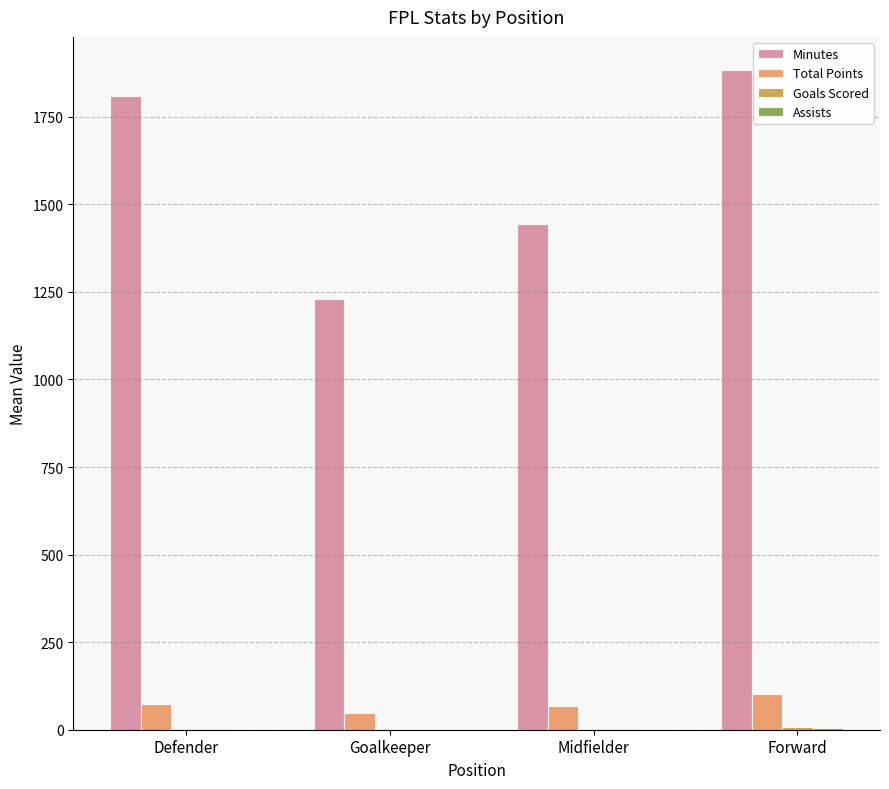

What is the difference between the Minutes values at Defender and Goalkeeper?

578.7